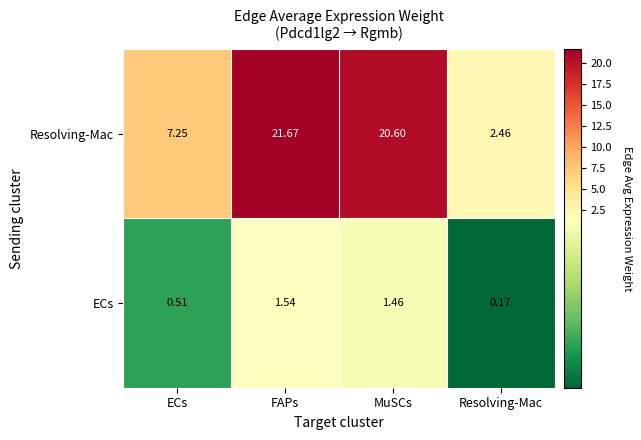

At which label does ECs reach its minimum?

Resolving-Mac